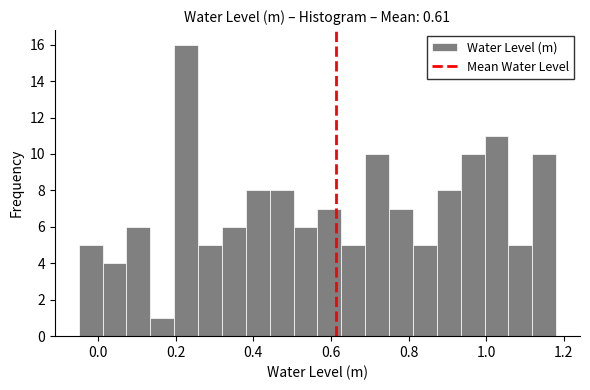

Around what value on the x-axis is the tallest bar? Give the approximate position of its centre, as read against the axis.

0.22